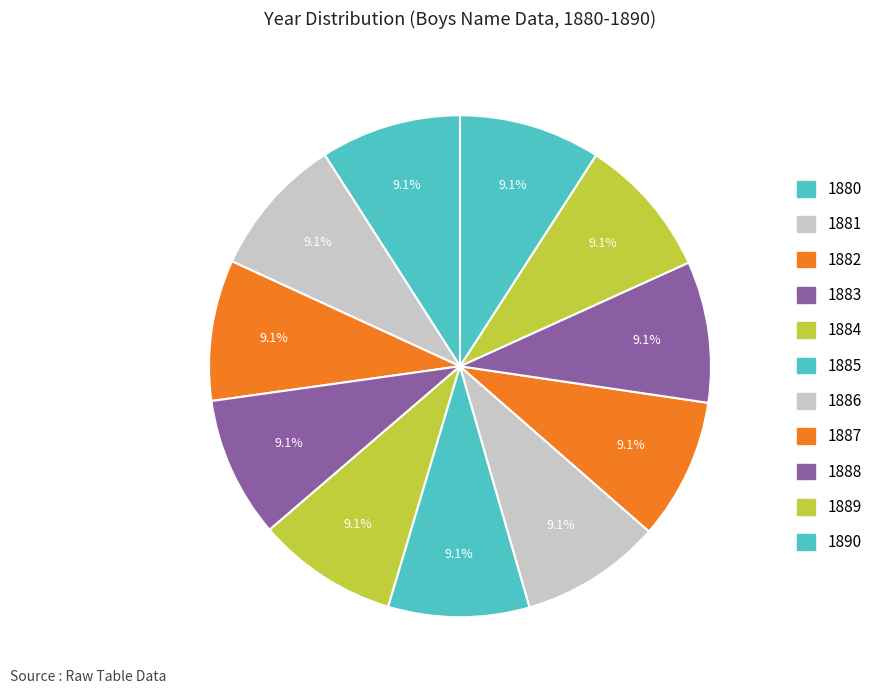

Rank the categories by value from lowest to highest.

1880, 1881, 1882, 1883, 1884, 1885, 1886, 1887, 1888, 1889, 1890